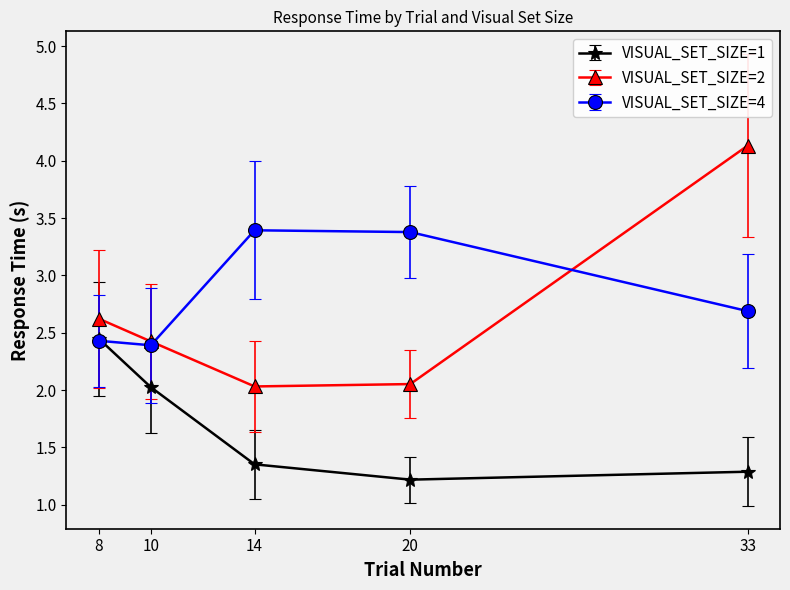

What is the average value of the VISUAL_SET_SIZE=4 series?

2.9